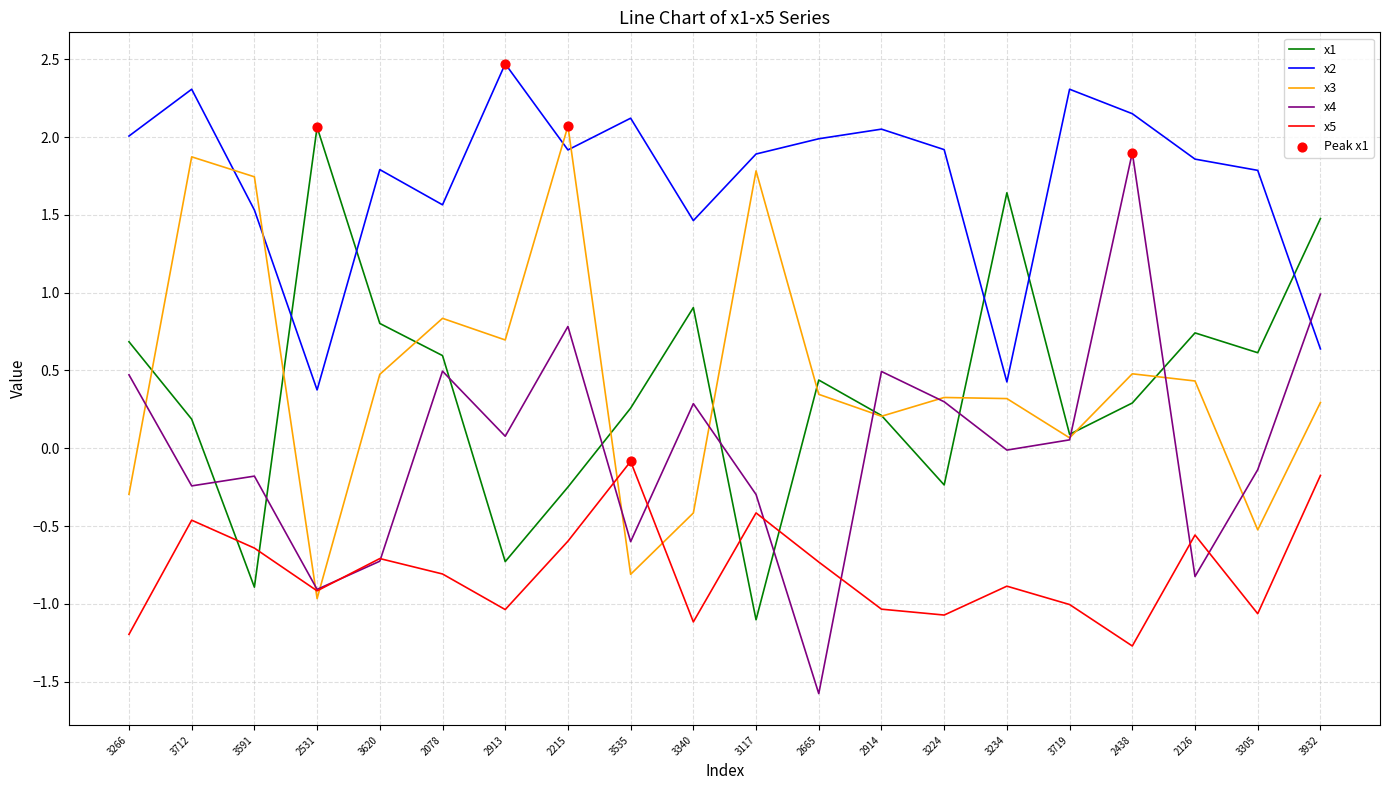

What is the spread (max minus min) of values at 2215?

2.7